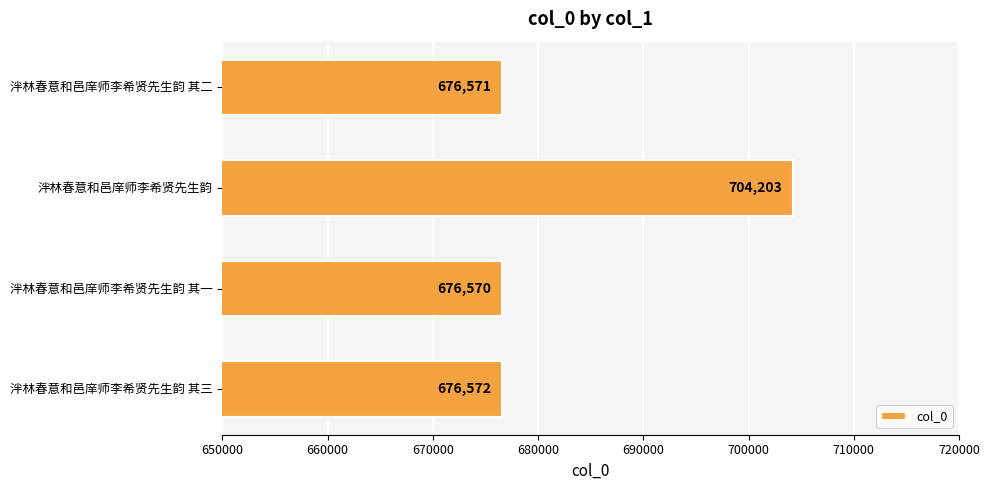

What is the maximum value shown in the chart?

704203